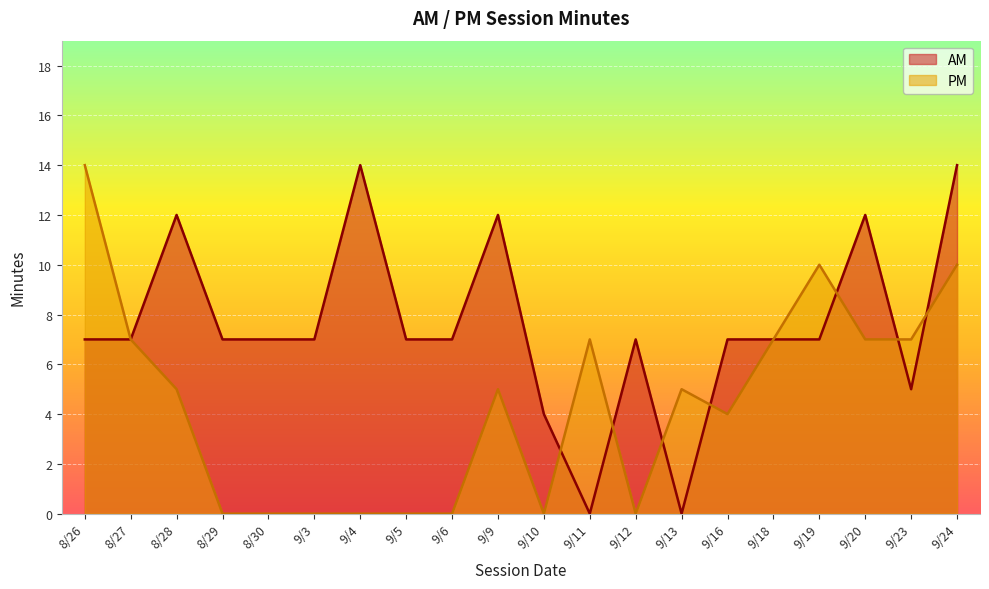

What are all the series names shown in the legend?

AM, PM